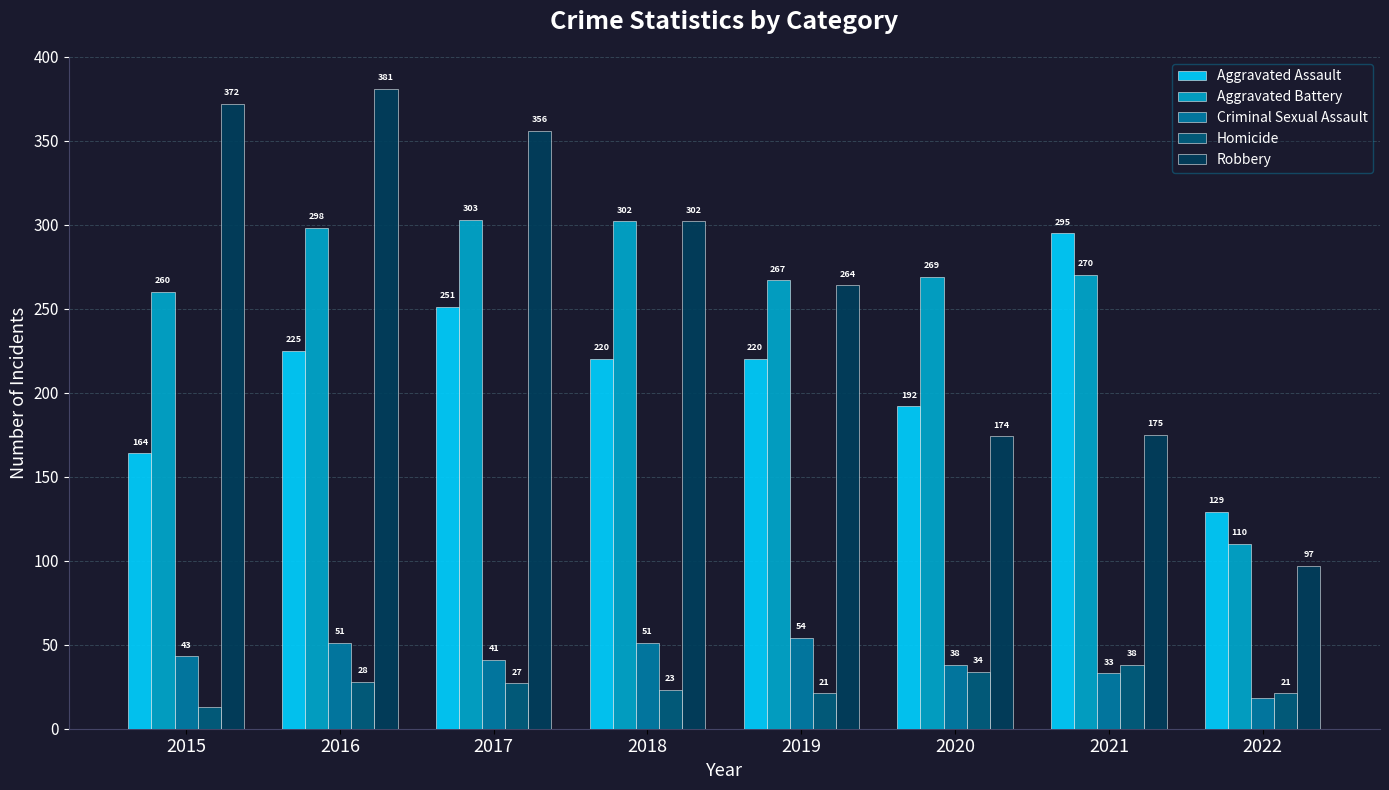

True or false: Aggravated Battery has a value of 52 at 2022.

False